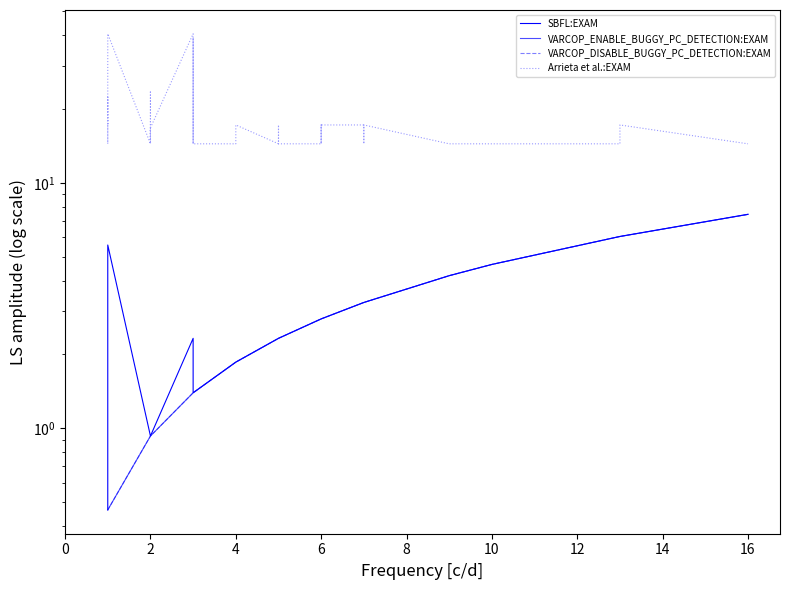

List the series in order of their peak value, highest first.

Arrieta et al.:EXAM, SBFL:EXAM, VARCOP_ENABLE_BUGGY_PC_DETECTION:EXAM, VARCOP_DISABLE_BUGGY_PC_DETECTION:EXAM